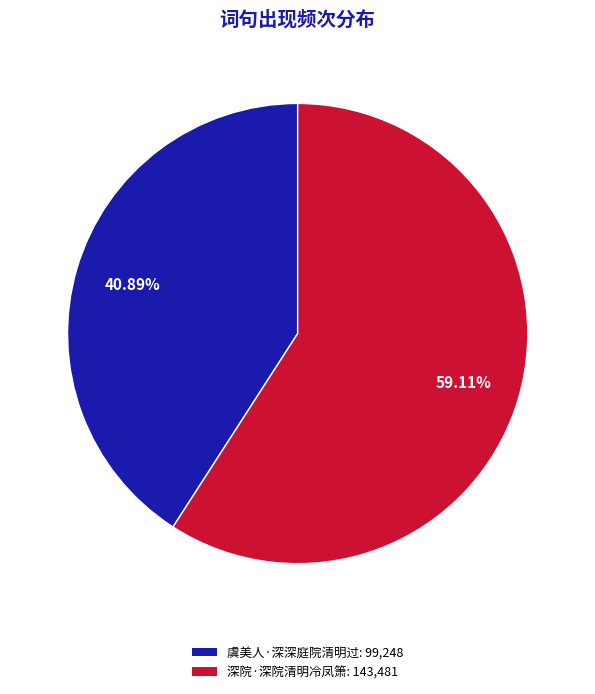

Is it true that 深院·深院清明冷凤箫 is 59% of the pie?

True